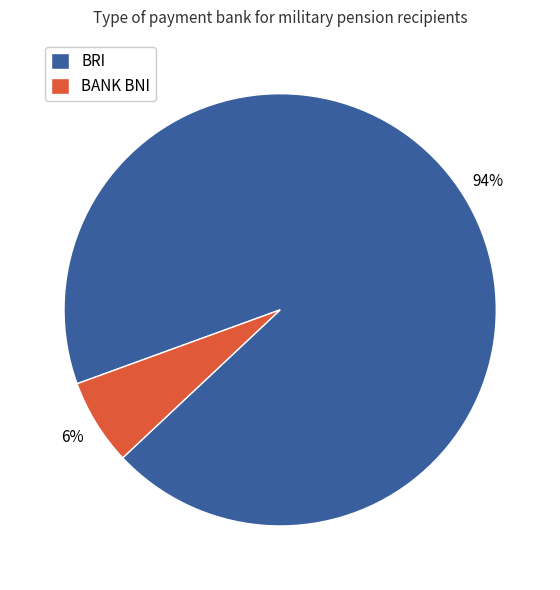

To the nearest percent, what is the combined percentage of BRI and BANK BNI?

100%